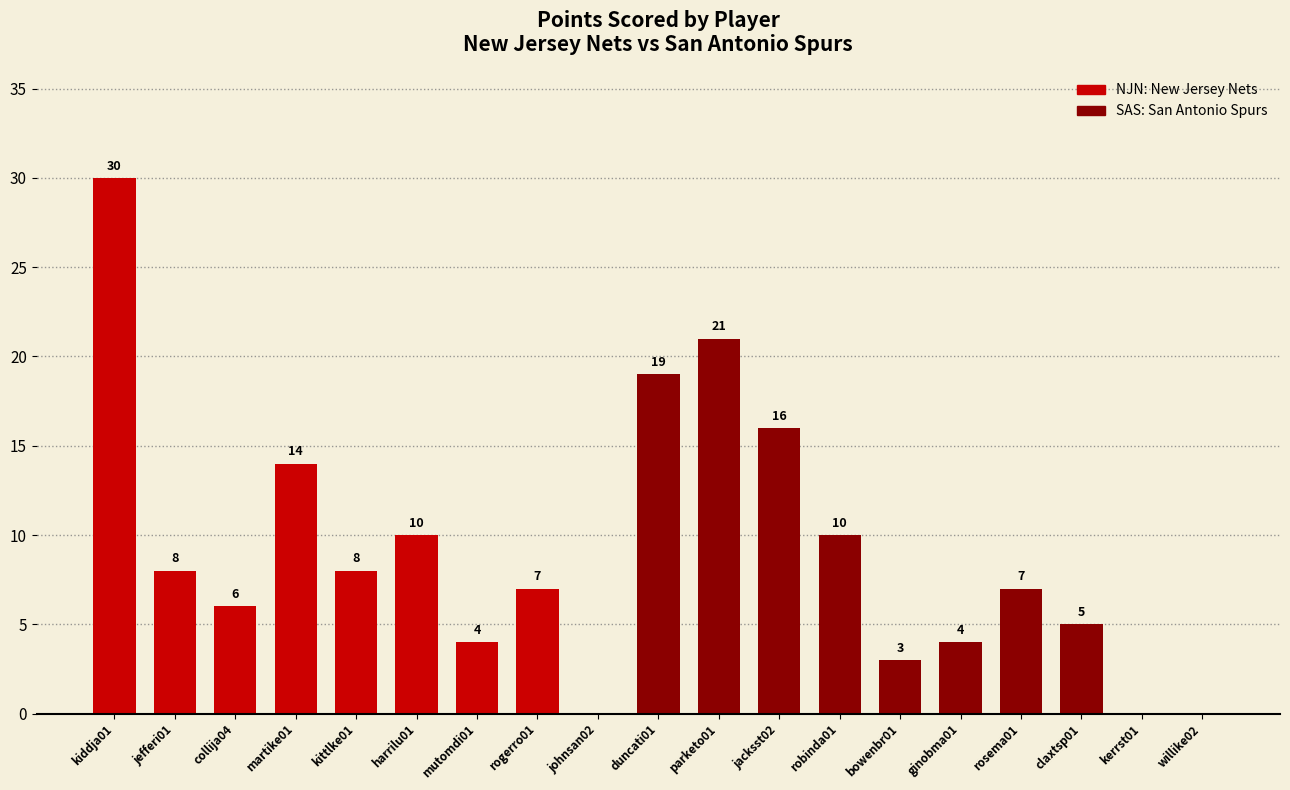

How many data points does each series have?

19